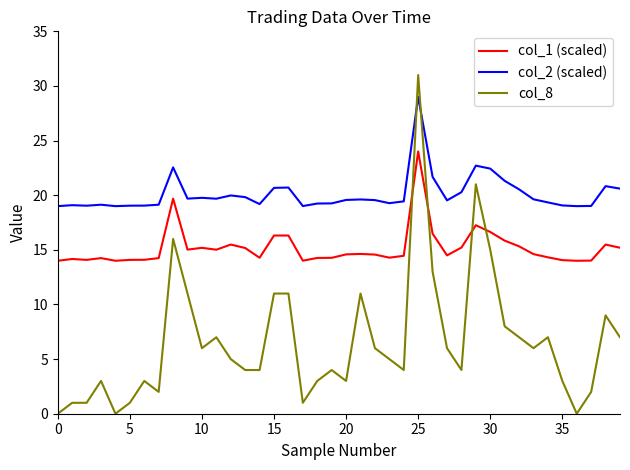

Which series has the widest spread of values?

col_8